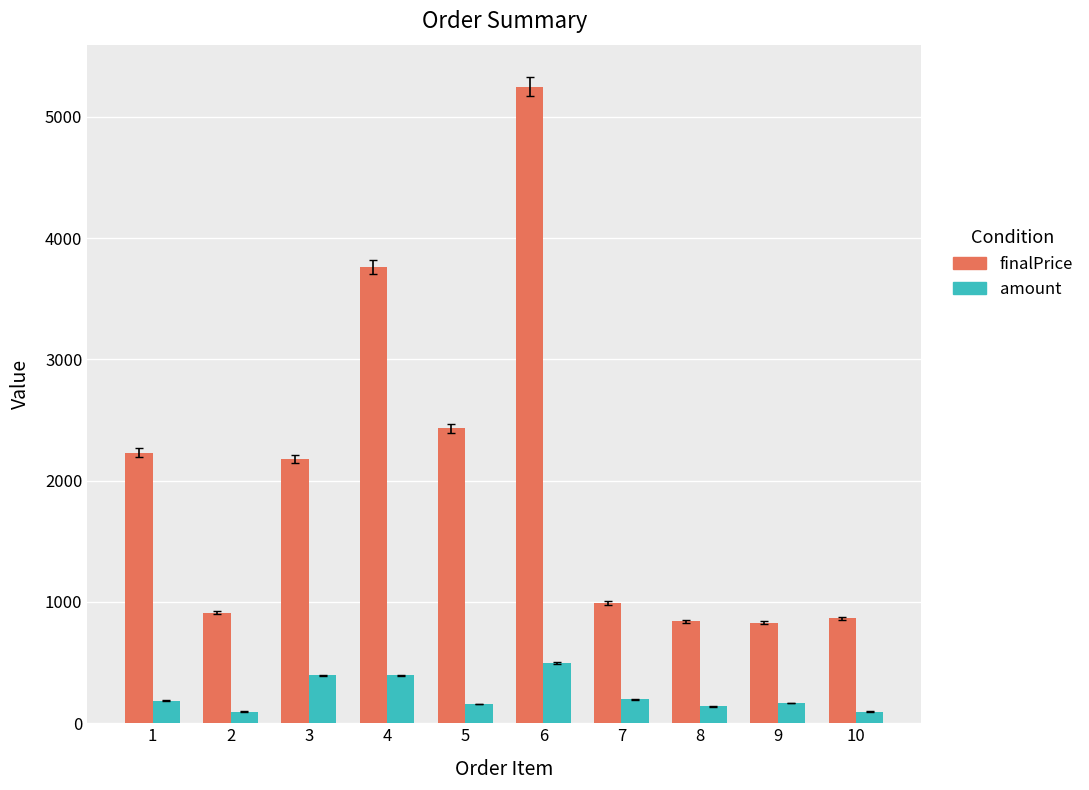

What is the maximum value for amount?

500.0